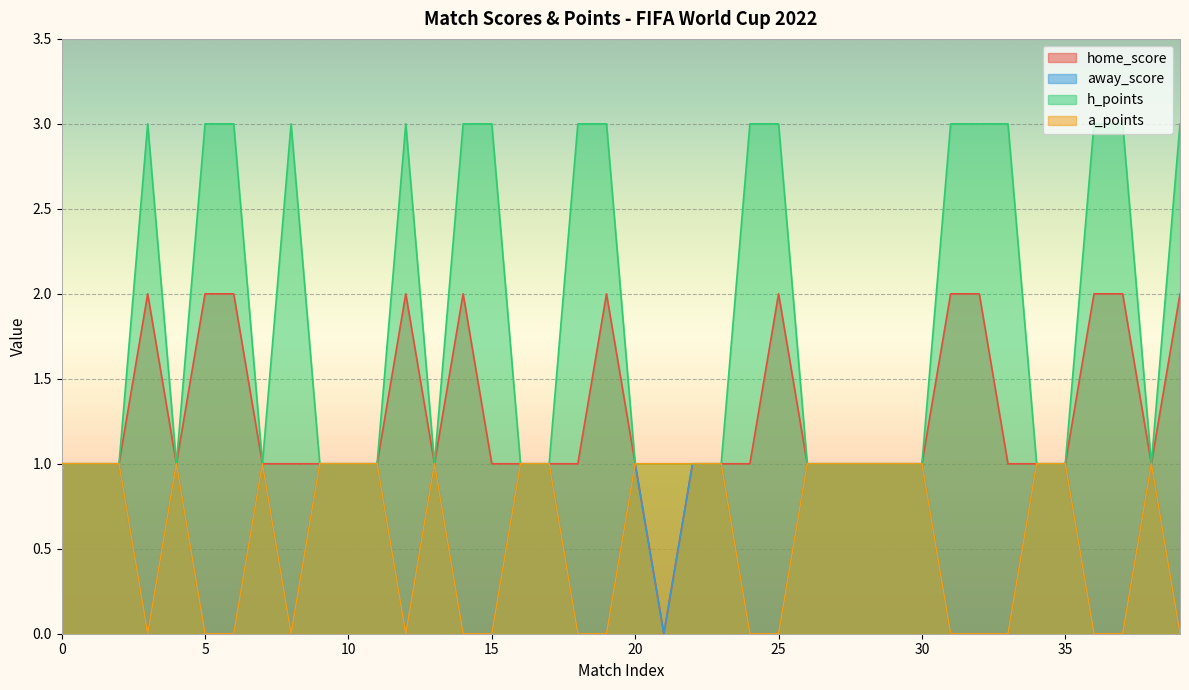

Is the value of a_points at 4 greater than the value of away_score at 3?

Yes